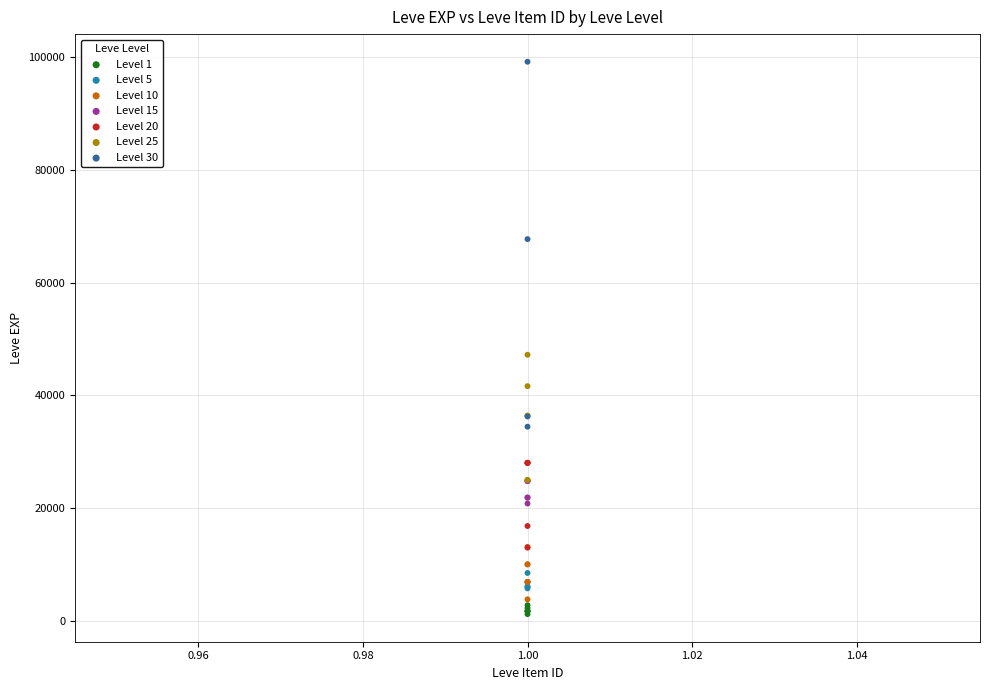

Which series reaches the maximum Y coordinate?

Level 30